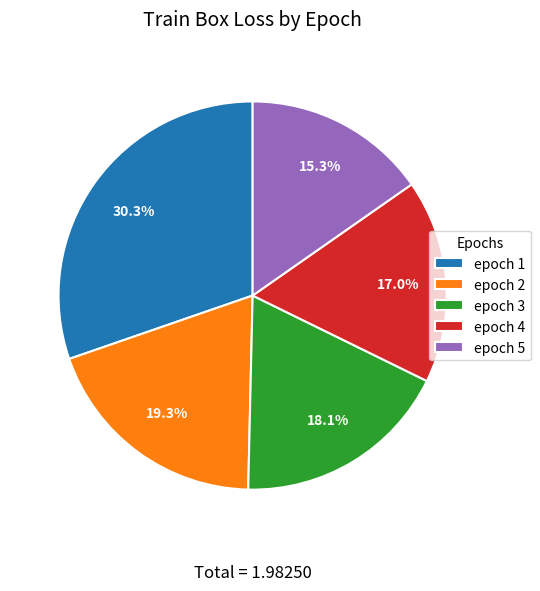

To the nearest percent, what is the difference between the largest and smallest slice percentages?

15%